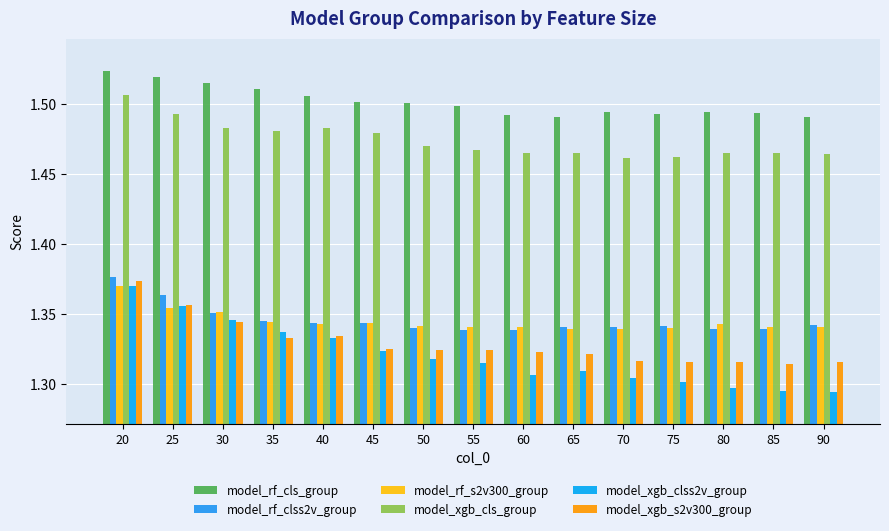

How many data points does each series have?

15